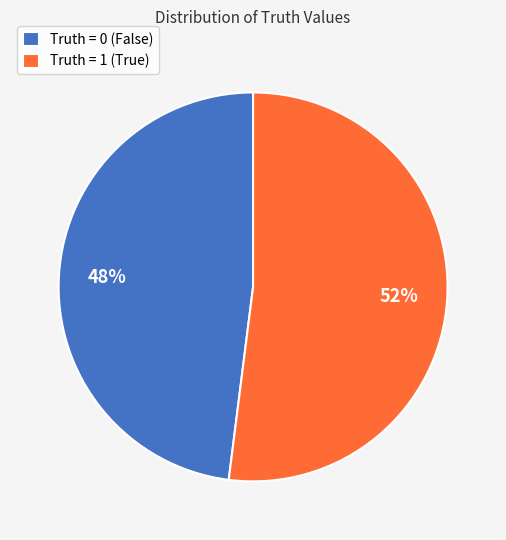

The Truth = 0 (False) slice represents 57% of the pie. True or false?

False